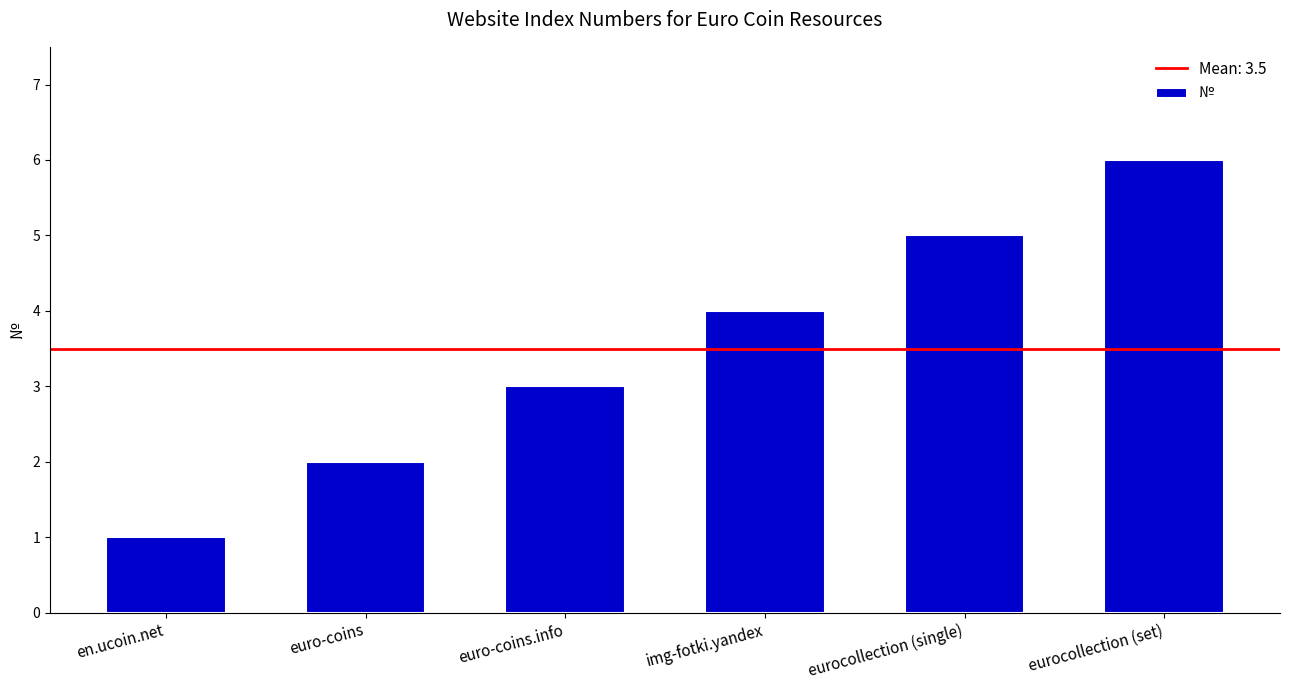

How many values are between 2 and 5?

4